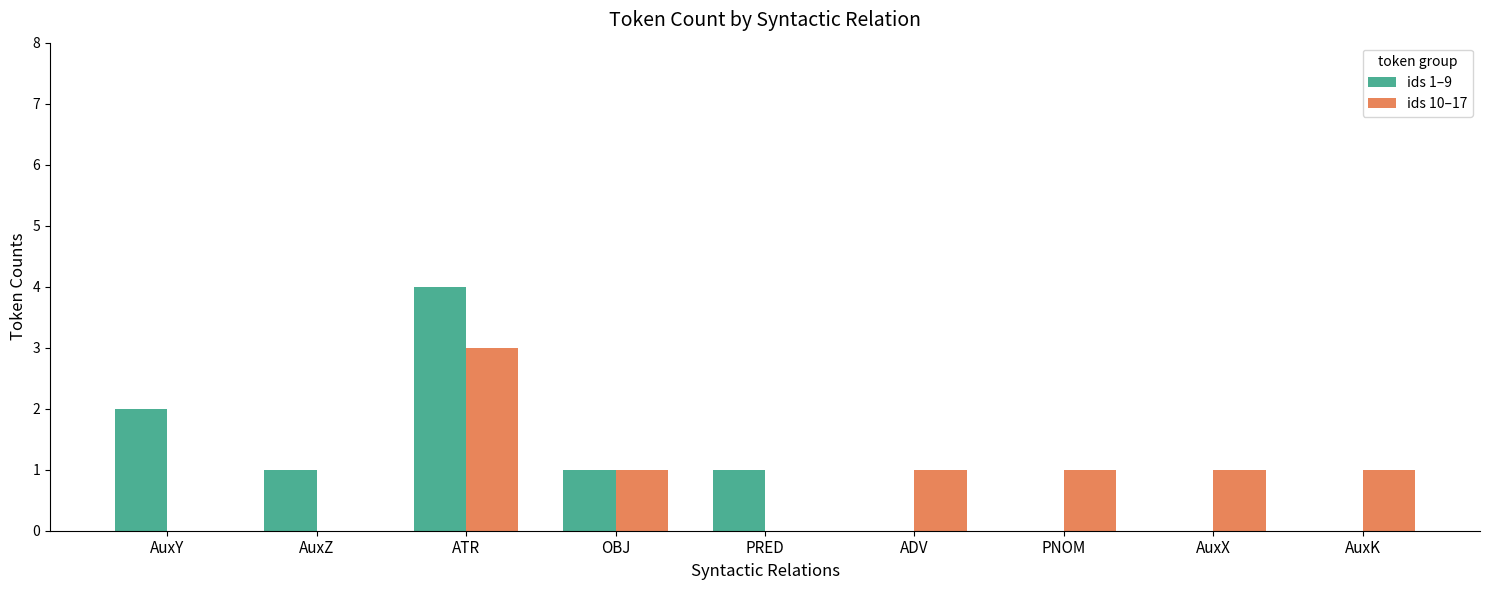

True or false: ids 1–9 has a value of 3 at AuxY.

False